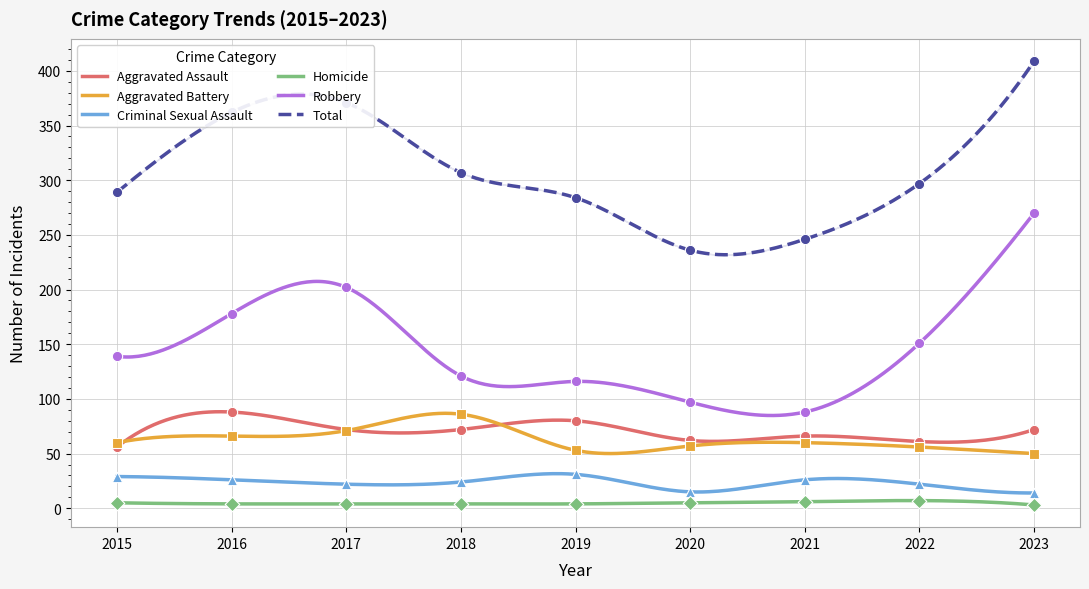

Which series reaches the minimum Y coordinate?

Homicide